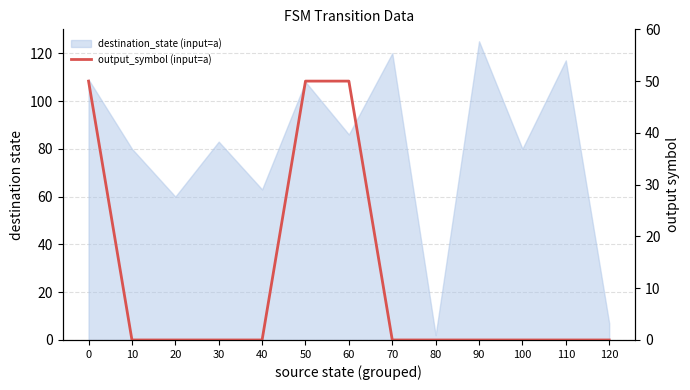

How many data points does each series have?

13